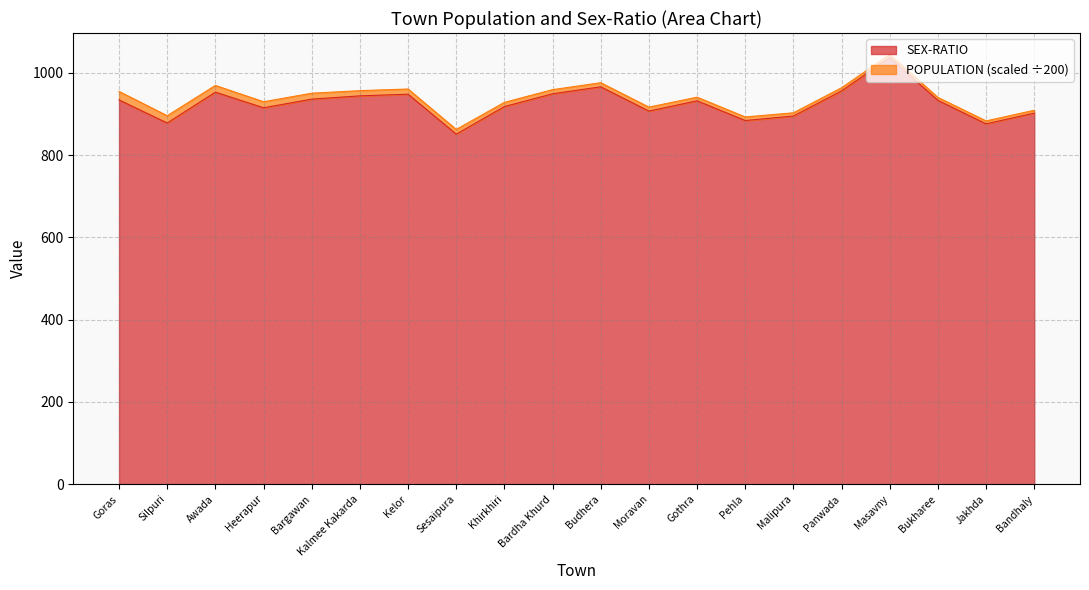

At which category does the chart reach its peak across all series?

Masavny